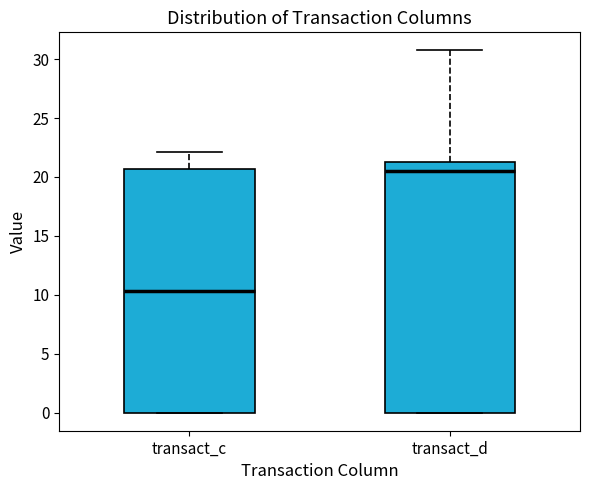

Reading left to right, read every box against the y-axis: the position of its median line, the range the box covers, and the ends of its whiskers. The values are not printed on the chart, so give them approximately, as read against the axis.

transact_c: median 10.5, box 0.0 to 20.5, whiskers 0.0 to 22.0
transact_d: median 20.5, box 0.0 to 21.0, whiskers 0.0 to 30.5